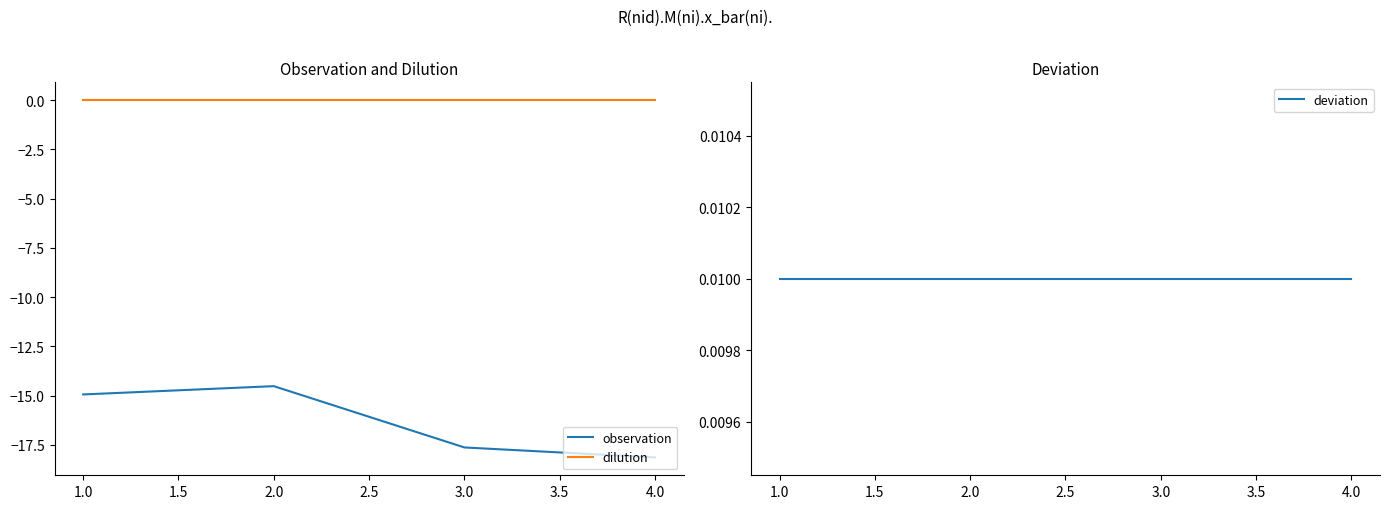

Rank the categories by observation value from lowest to highest.

4.0, 3.0, 1.0, 2.0